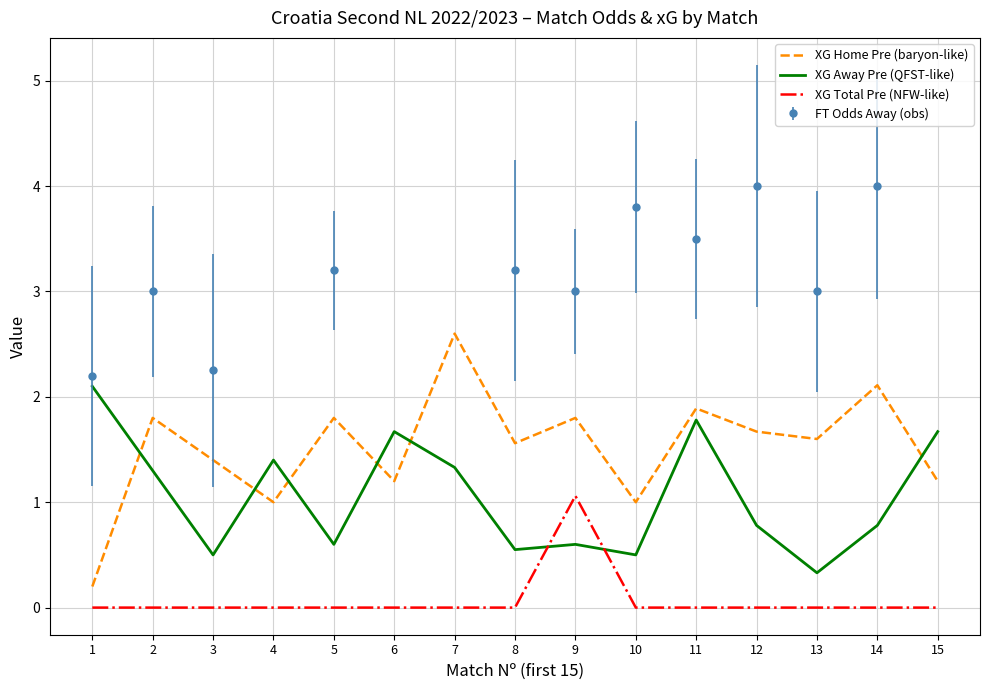

How many lines are shown in the chart?

3